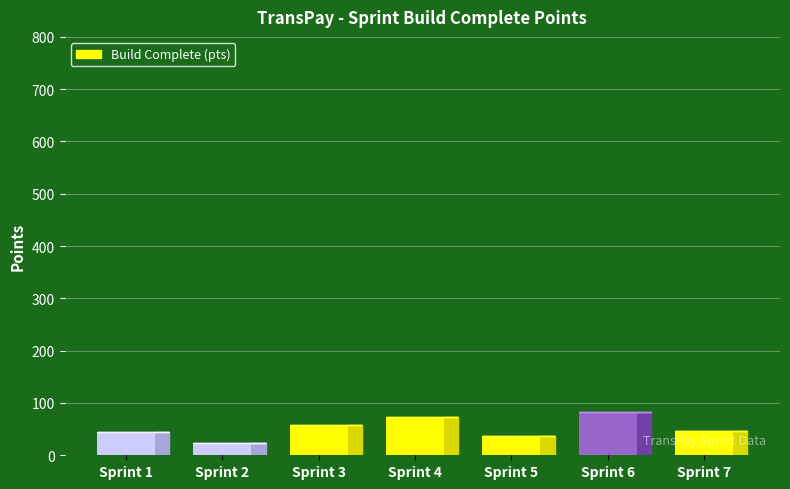

Reading left to right, extract all data points from this chart.

Sprint 1=45	Sprint 2=24	Sprint 3=58	Sprint 4=74	Sprint 5=37	Sprint 6=83	Sprint 7=47